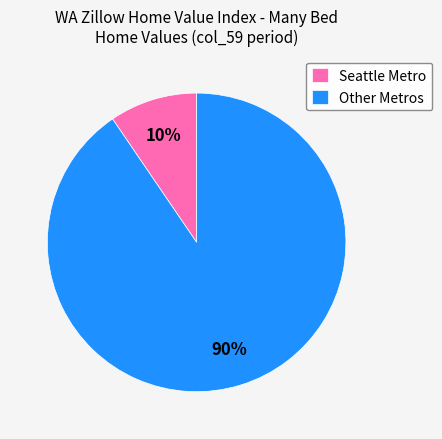

How many segments does this pie chart have?

2